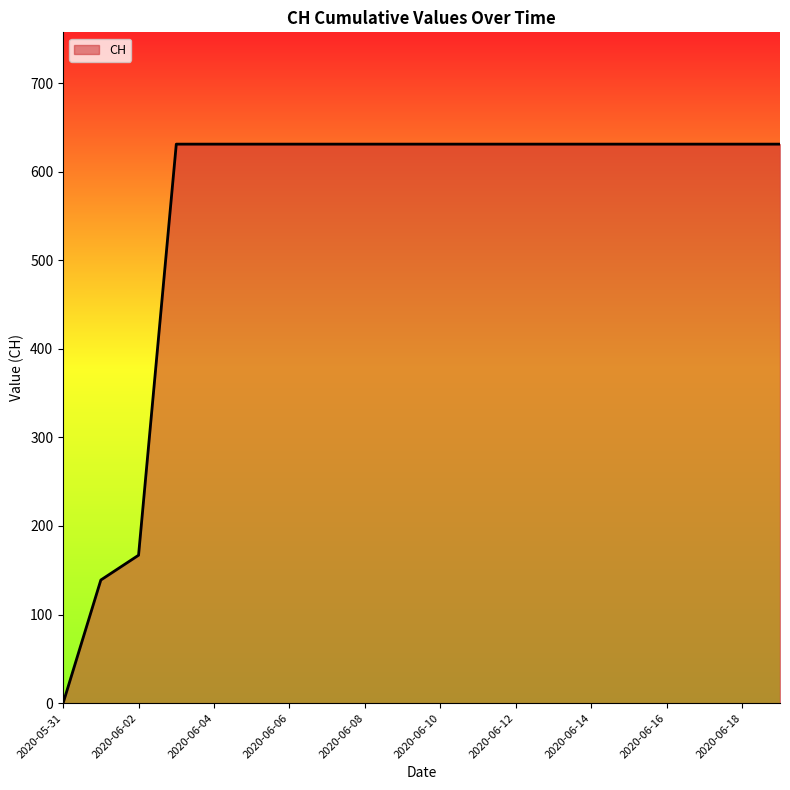

How many lines are shown in the chart?

1